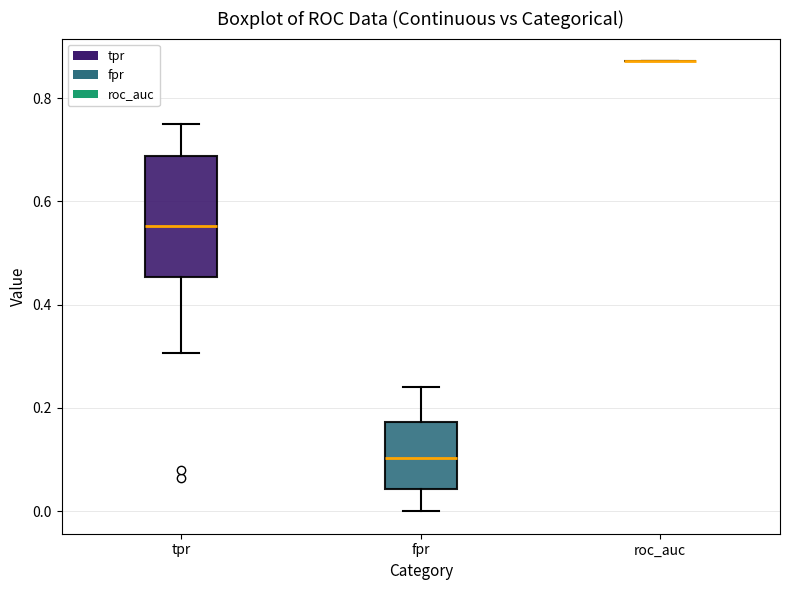

Reading left to right, transcribe this box plot: for each box, give where its median line is, the range the box spans, and where its two whiskers end, as read against the y-axis. The values are not printed on the chart, so give them approximately, as read against the axis.

tpr: median 0.56, box 0.46 to 0.68, whiskers 0.30 to 0.76
fpr: median 0.10, box 0.04 to 0.18, whiskers 0.00 to 0.24
roc_auc: box collapsed to a line at 0.88, whiskers 0.88 to 0.88